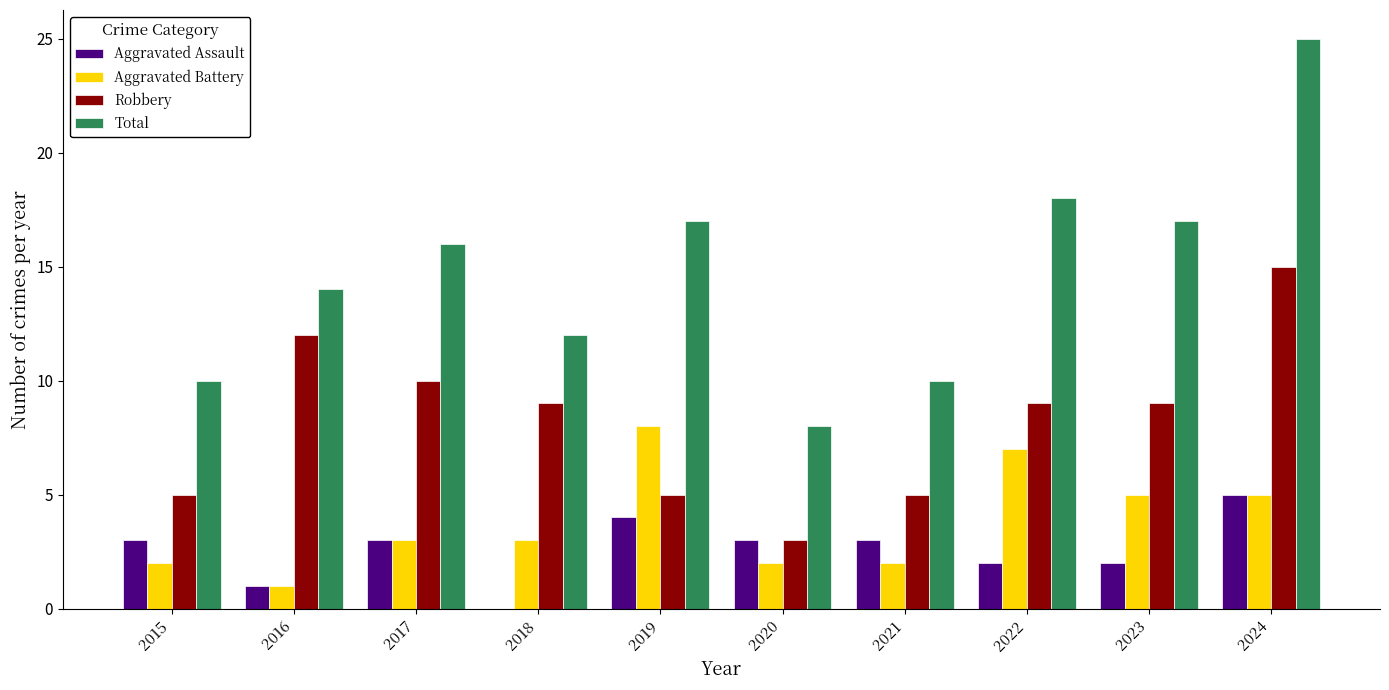

How many groups of bars are there?

10